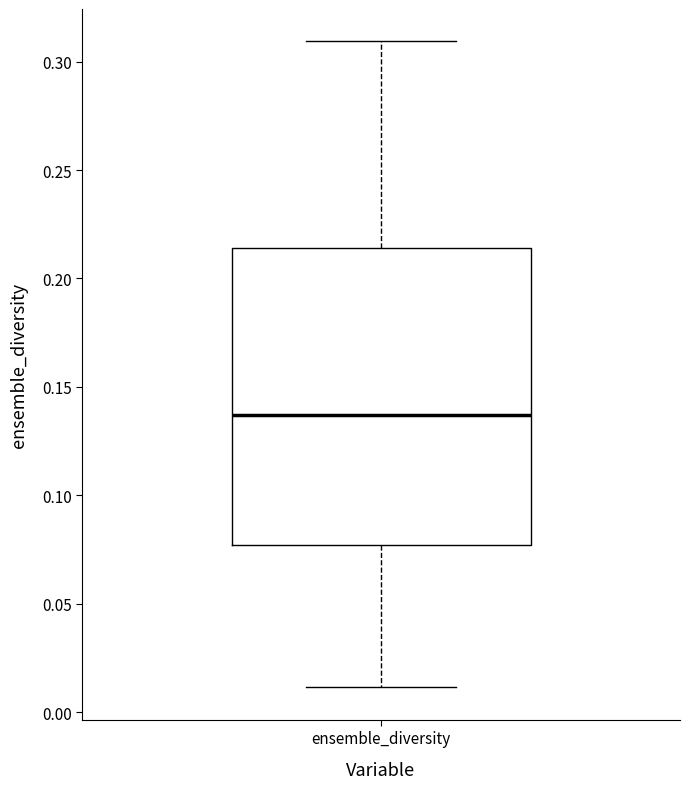

Where does the median line of the box for ensemble_diversity sit on the y-axis? The values are not printed on the chart, so give them approximately, as read against the axis.

0.135